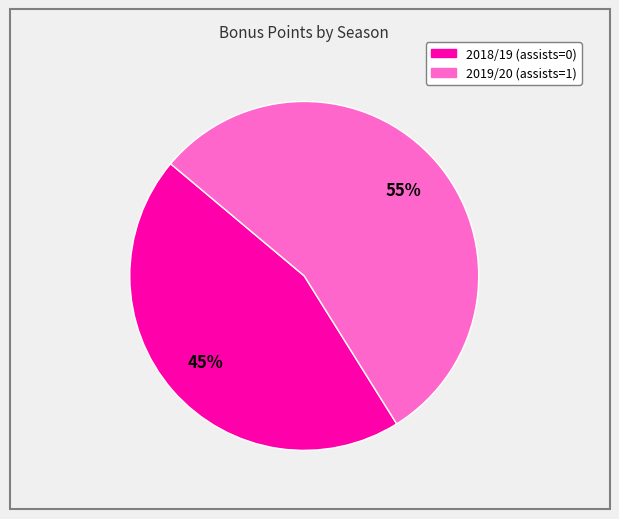

What is the largest slice in the pie chart?

2019/20 (assists=1)